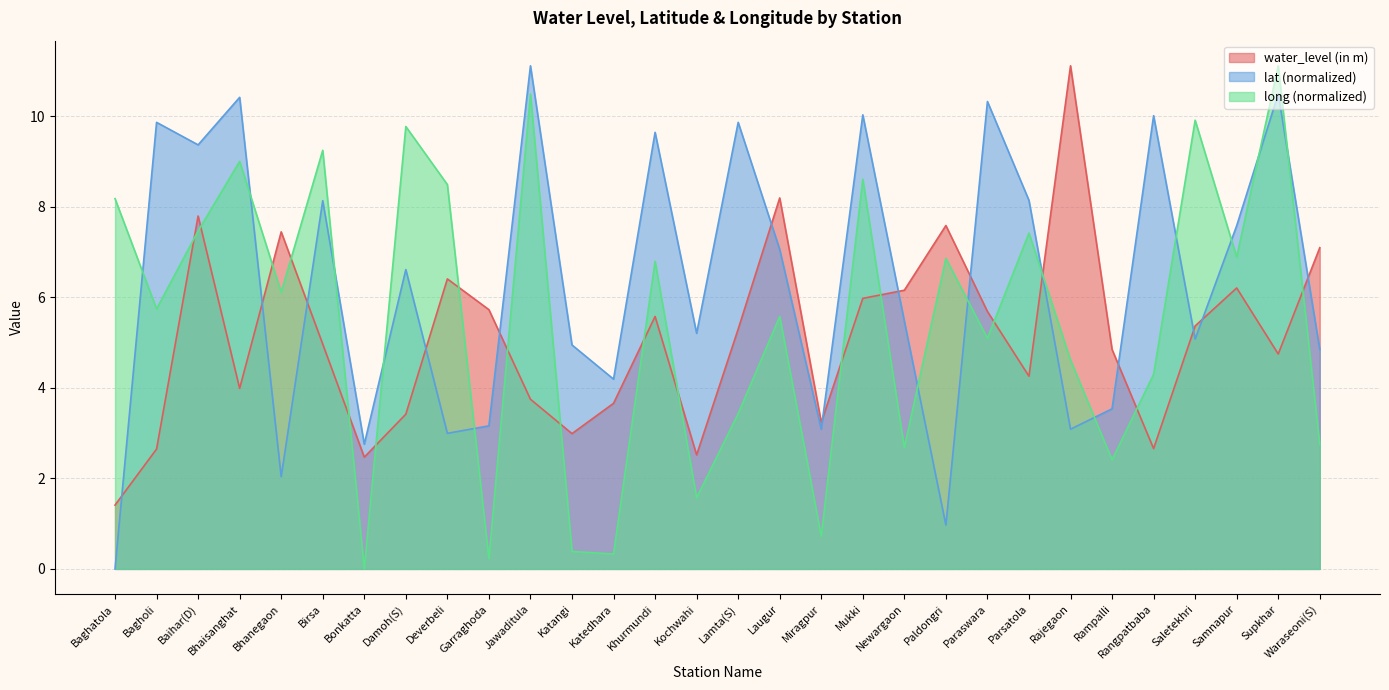

How many lines are shown in the chart?

3